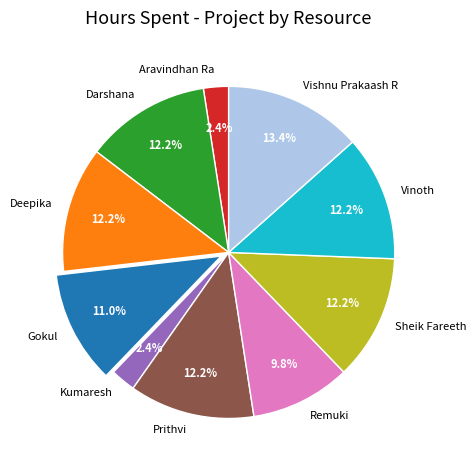

Which has a higher value, Aravindhan Ra or Vinoth?

Vinoth